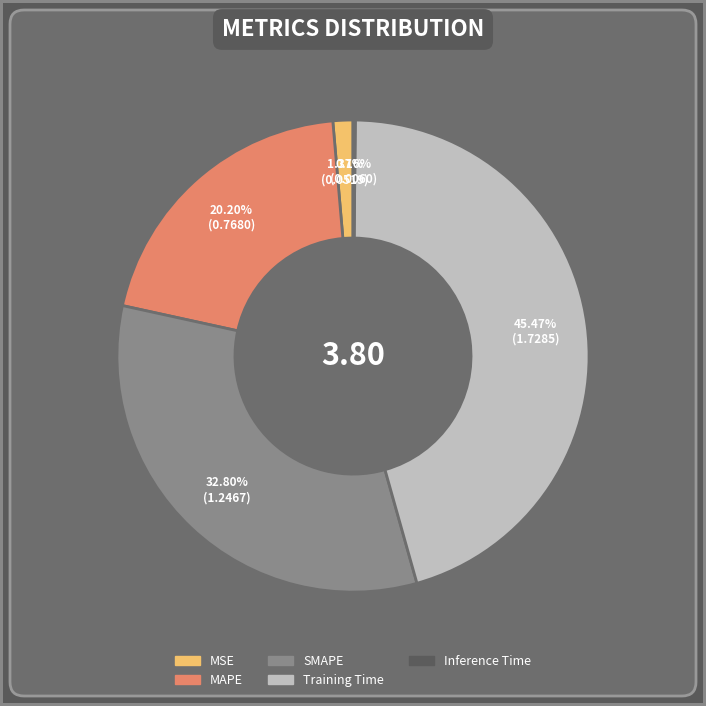

Which has a higher value, MSE or SMAPE?

SMAPE